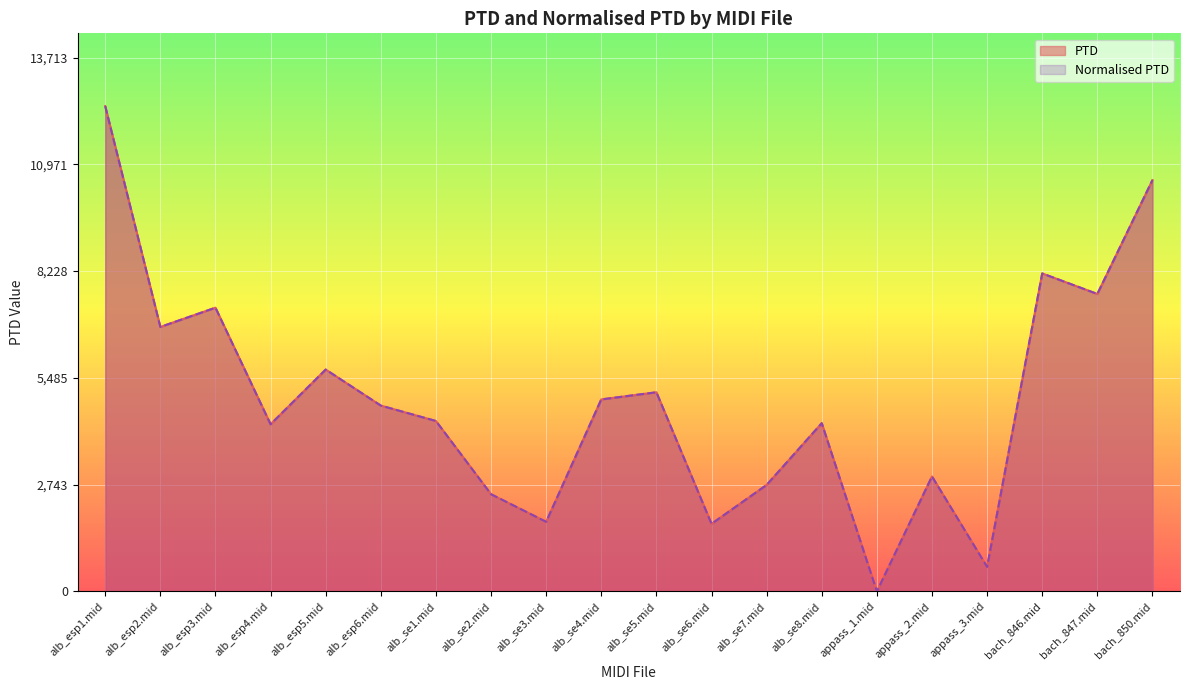

What is the label of the 10th point from the left?

alb_se4.mid